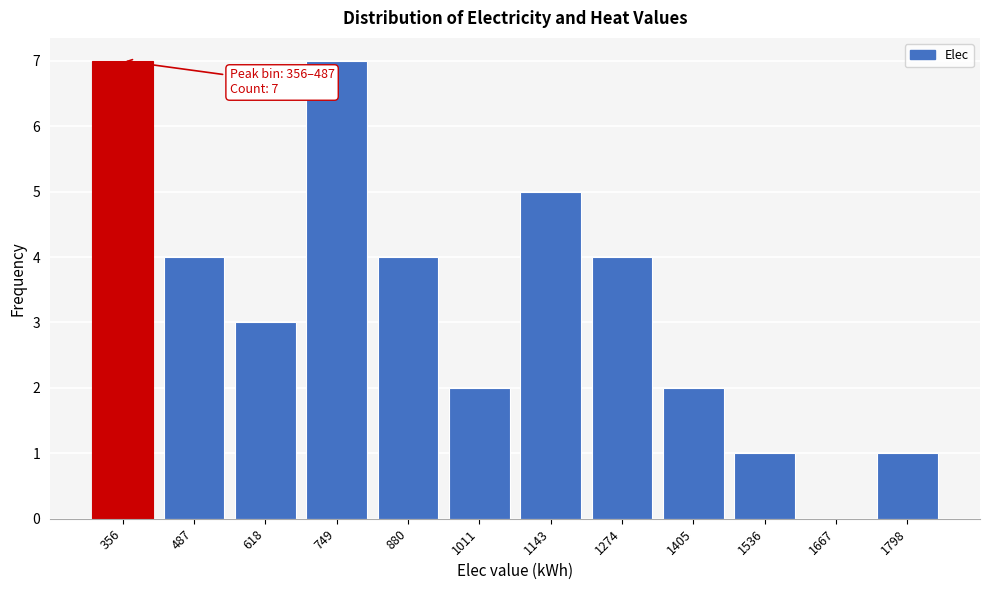

Reading left to right, what are all the values shown in this chart?

356=7	487=4	618=3	749=7	880=4	1011=2	1143=5	1274=4	1405=2	1536=1	1667=0	1798=1